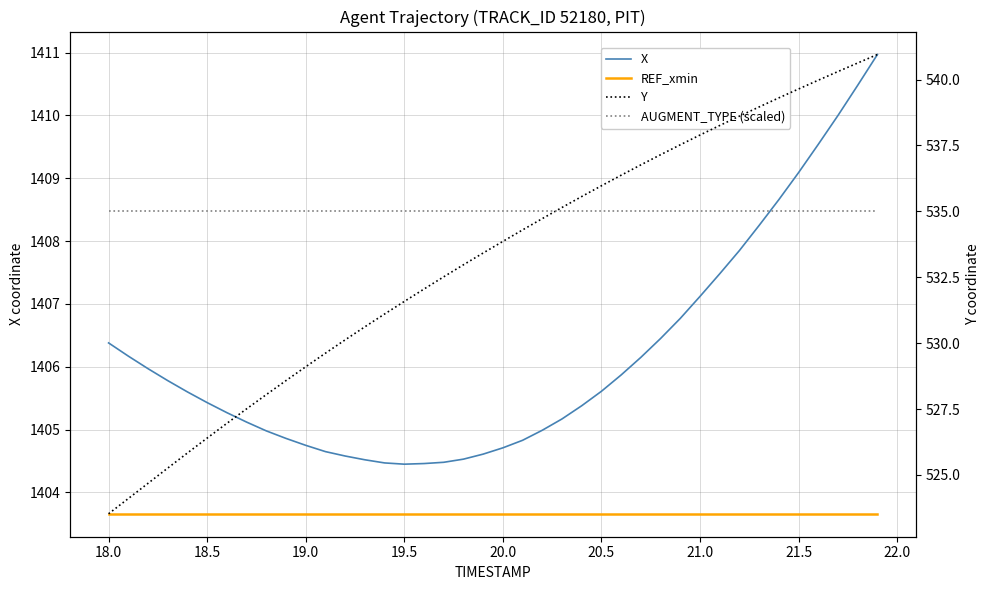

Is the value of REF_xmin at 12 greater than the value of AUGMENT_TYPE (scaled) at 15?

Yes